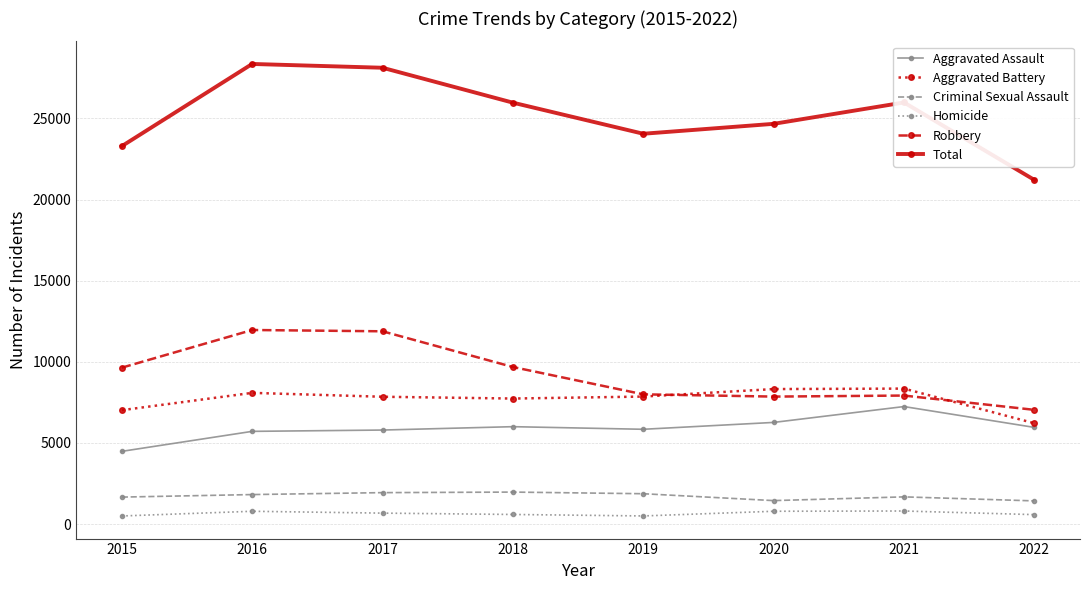

How many categories are shown in the chart?

8